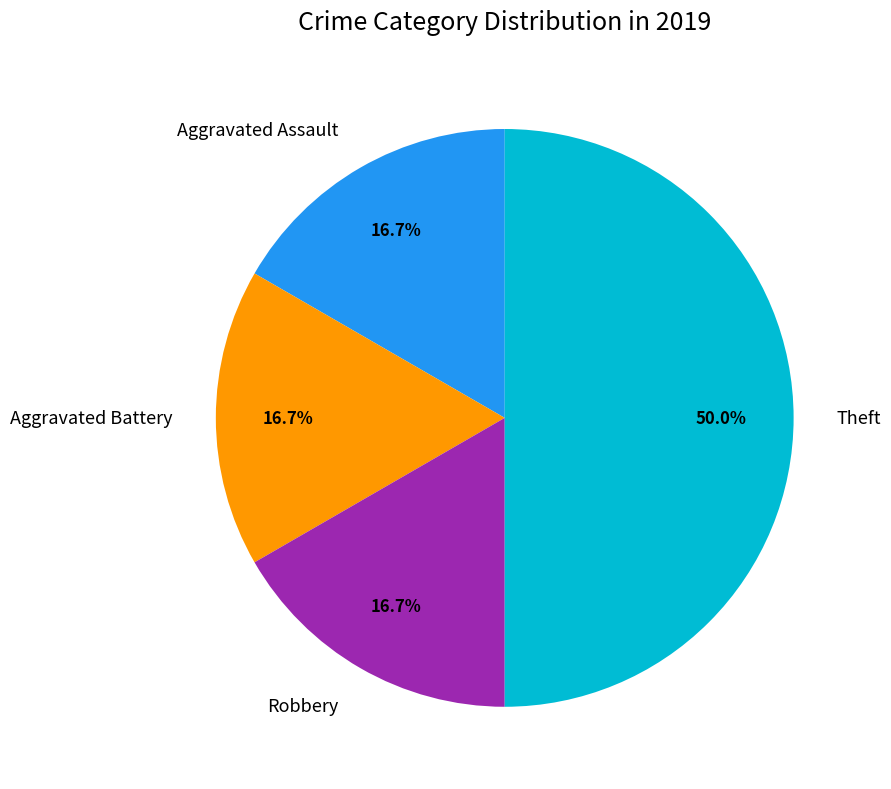

What portion of the pie excludes Aggravated Assault?

83.3%